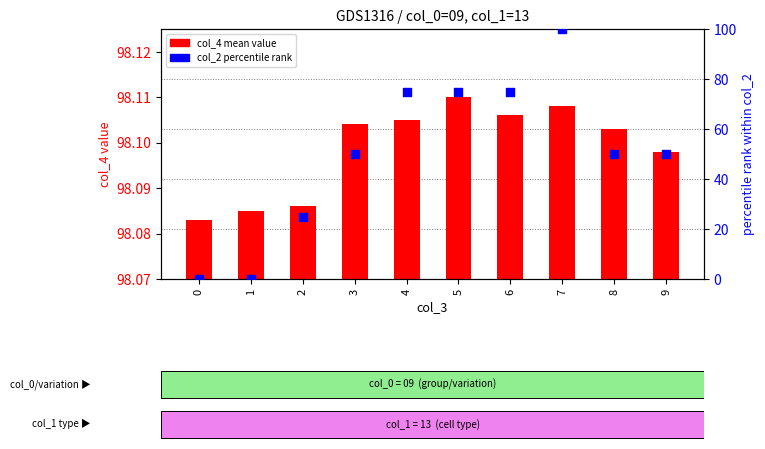

Which series contains the lowest Y value?

col_2 percentile rank